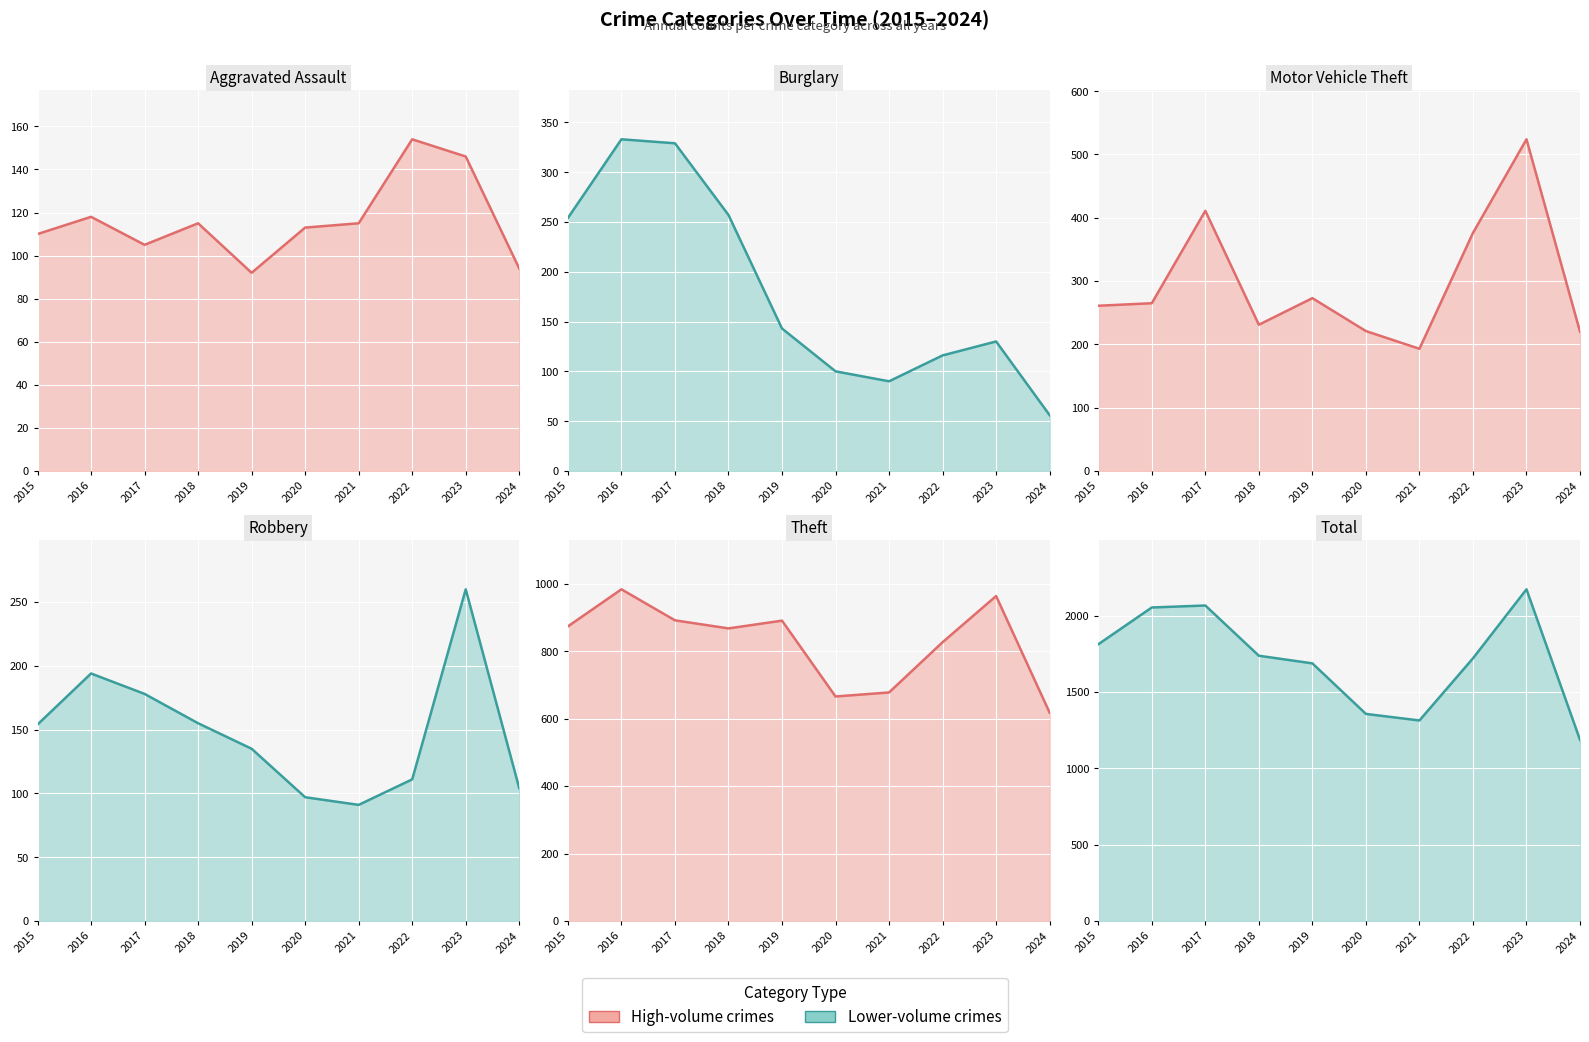

Read the Robbery line value at 2019.

135